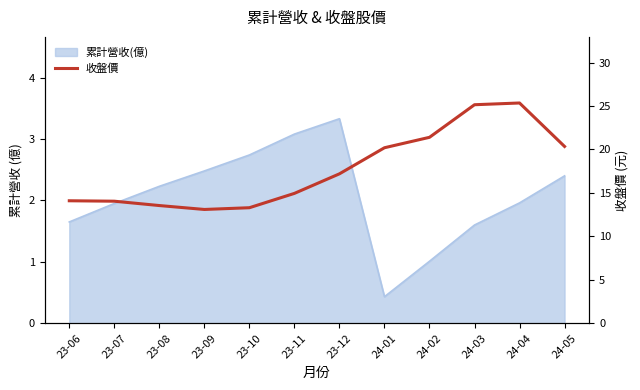

What position from the right is 24-01?

5